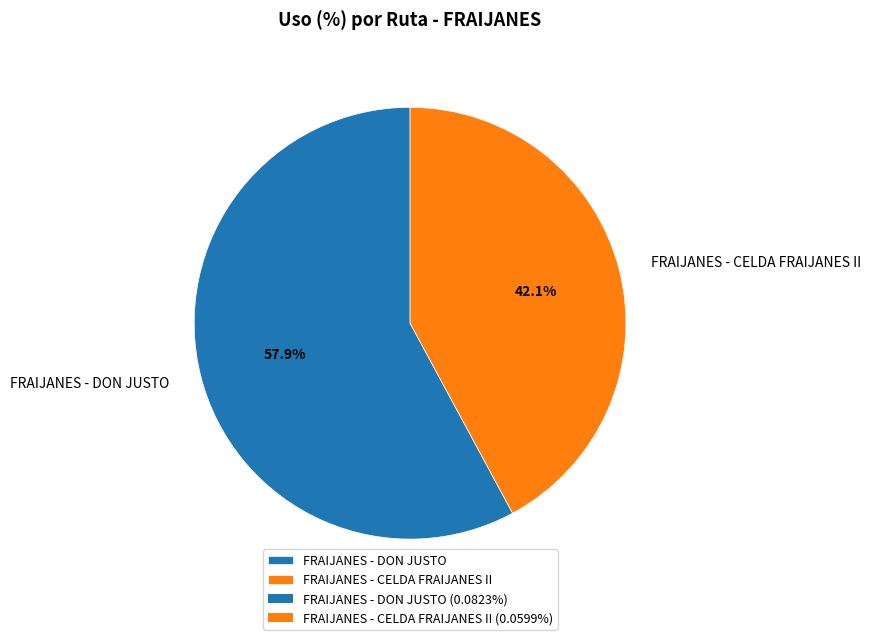

To the nearest percent, what is the combined percentage of FRAIJANES - DON JUSTO and FRAIJANES - CELDA FRAIJANES II?

100%